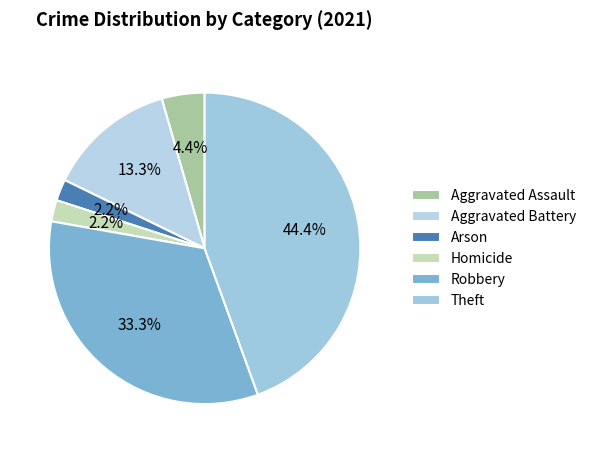

Is there any slice that represents more than half of the pie?

No